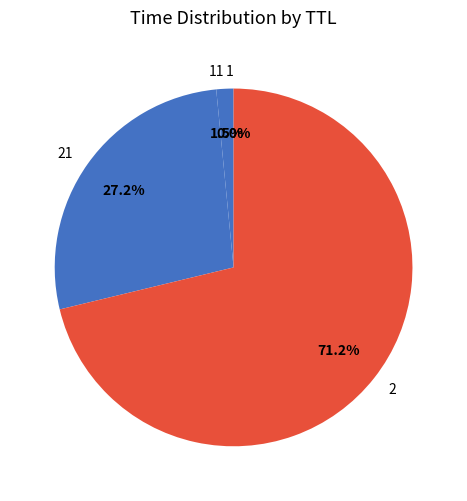

Is there a majority slice in this chart?

Yes